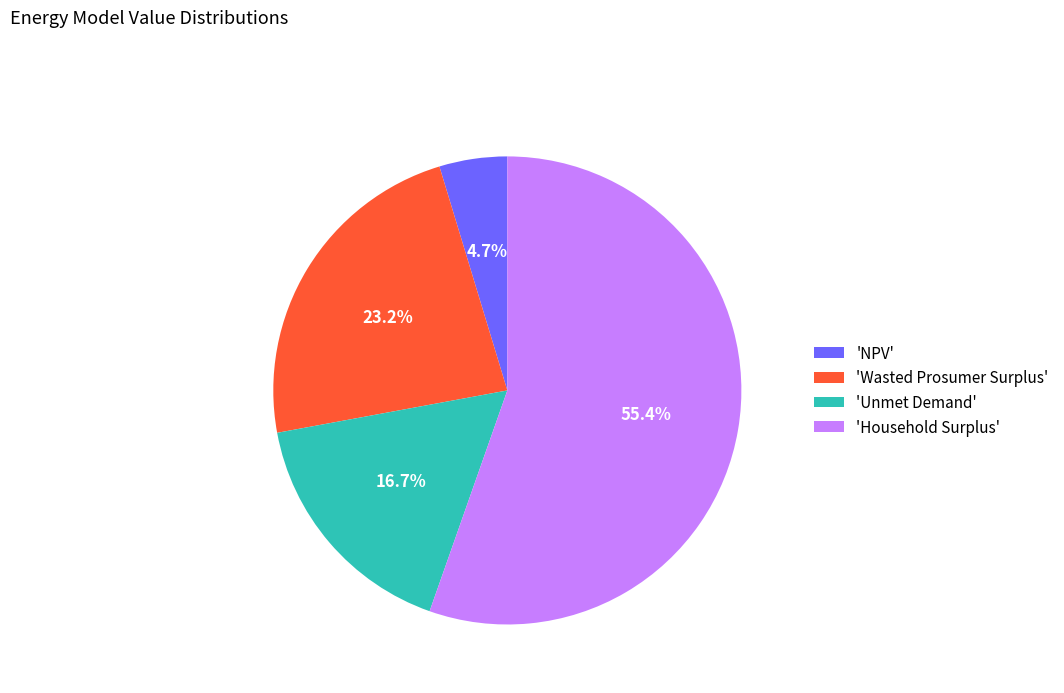

Which has a higher value, 'Wasted Prosumer Surplus' or 'Unmet Demand'?

'Wasted Prosumer Surplus'